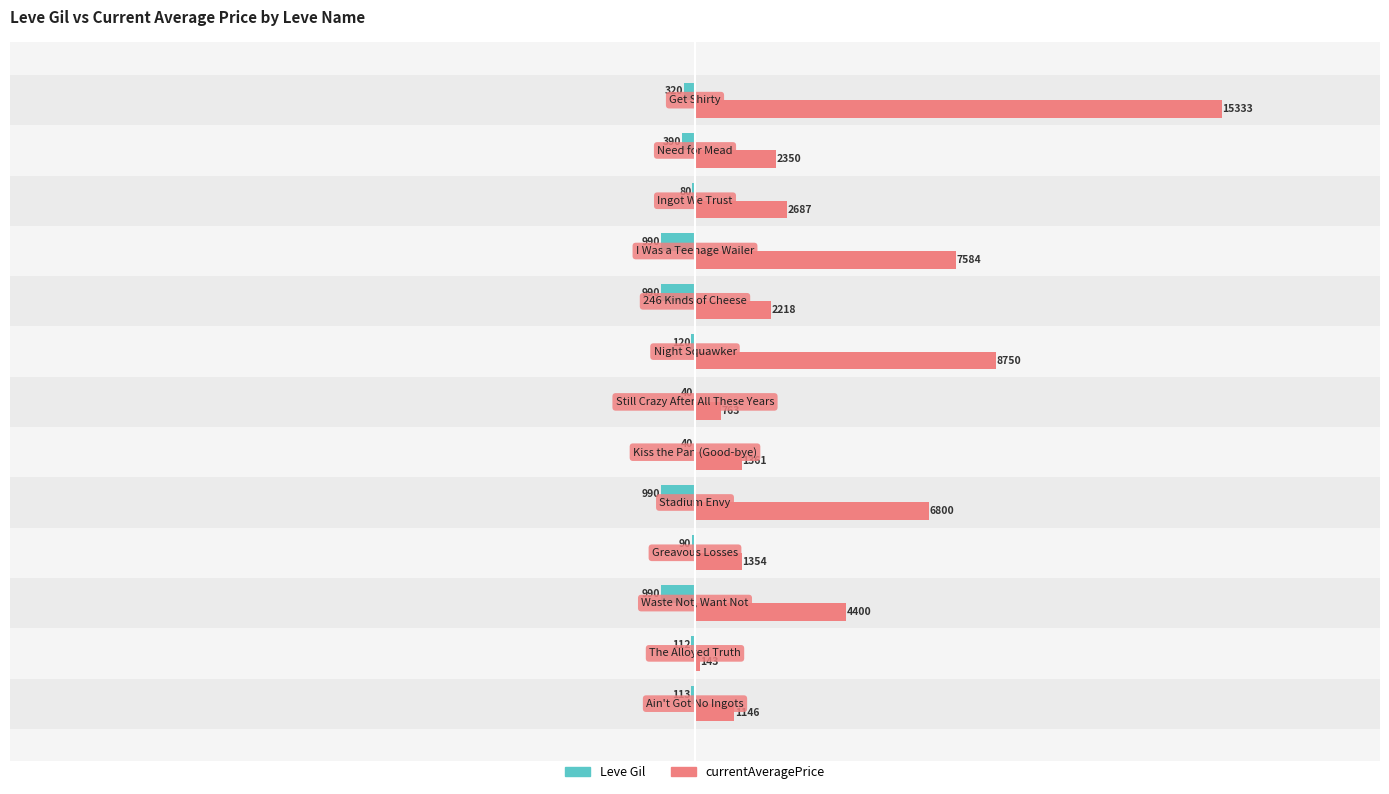

Count the number of categories in the chart.

13